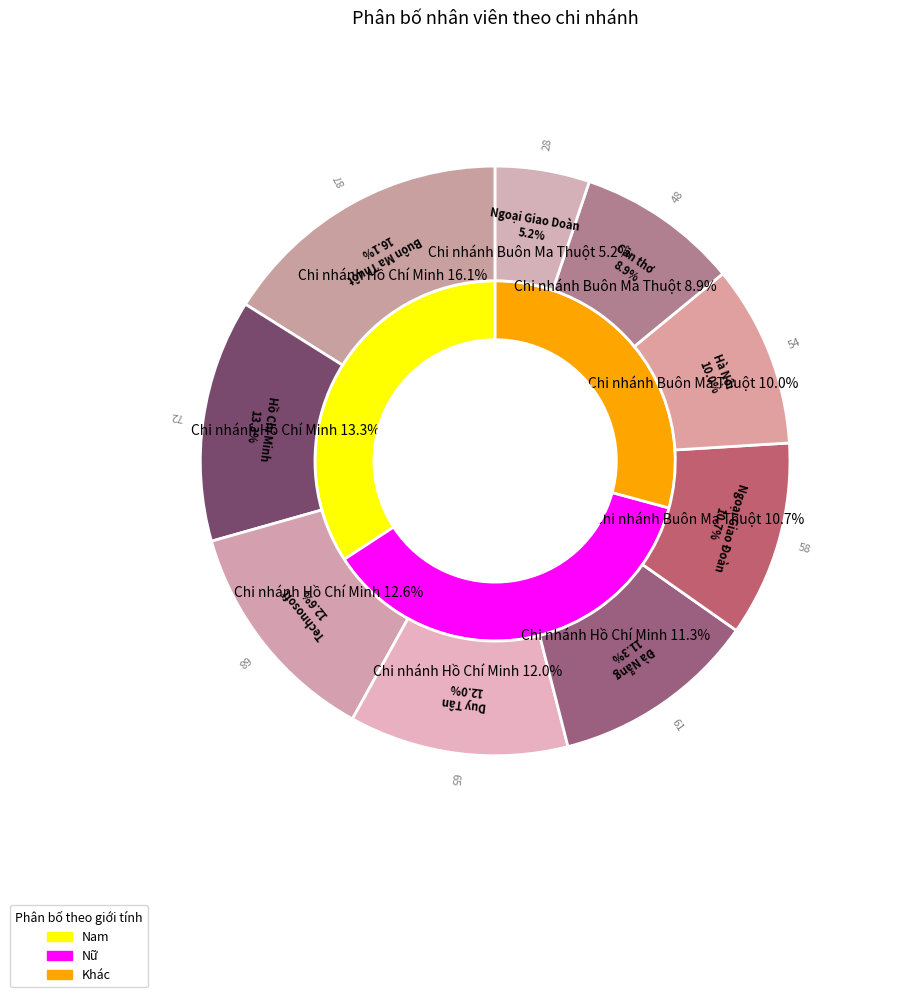

Which category has the biggest portion of the pie?

Chi nhánh Buôn Ma Thuột